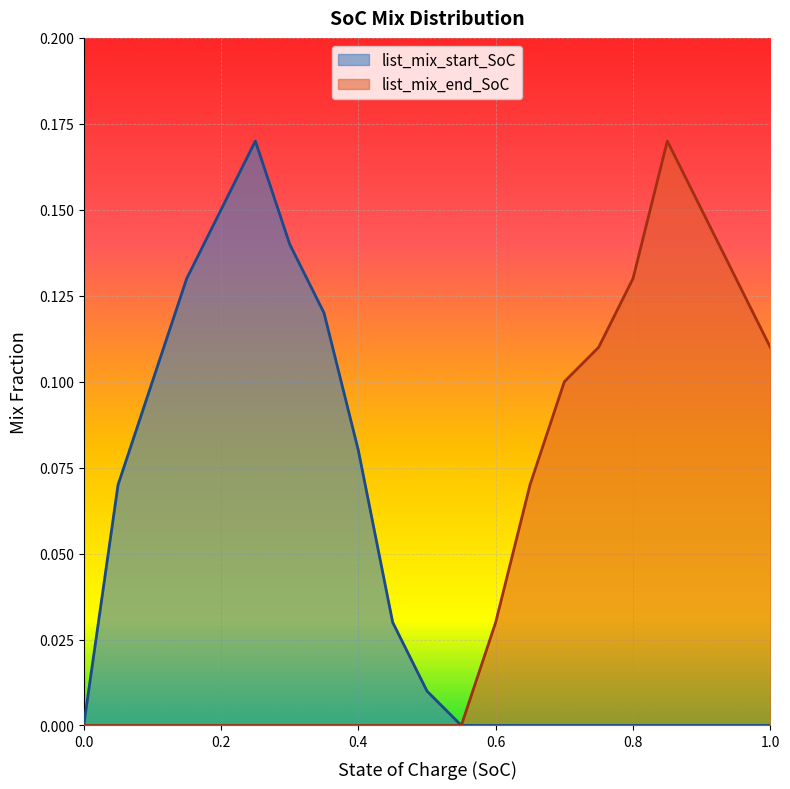

Reading left to right, transcribe all the data shown in this chart.

list_mix_start_SoC: 0=0.0	0.05=0.1	0.1=0.1	0.15=0.1	0.2=0.1	0.25=0.2	0.3=0.1	0.35=0.1	0.4=0.1	0.45=0.0	0.4999999999999999=0.0	0.5499999999999999=0.0	0.6=0.0	0.65=0.0	0.7000000000000001=0.0	0.7500000000000001=0.0	0.8000000000000002=0.0	0.8500000000000002=0.0	0.9000000000000002=0.0	0.9500000000000003=0.0	1.0=0.0
list_mix_end_SoC: 0=0.0	0.05=0.0	0.1=0.0	0.15=0.0	0.2=0.0	0.25=0.0	0.3=0.0	0.35=0.0	0.4=0.0	0.45=0.0	0.4999999999999999=0.0	0.5499999999999999=0.0	0.6=0.0	0.65=0.1	0.7000000000000001=0.1	0.7500000000000001=0.1	0.8000000000000002=0.1	0.8500000000000002=0.2	0.9000000000000002=0.1	0.9500000000000003=0.1	1.0=0.1